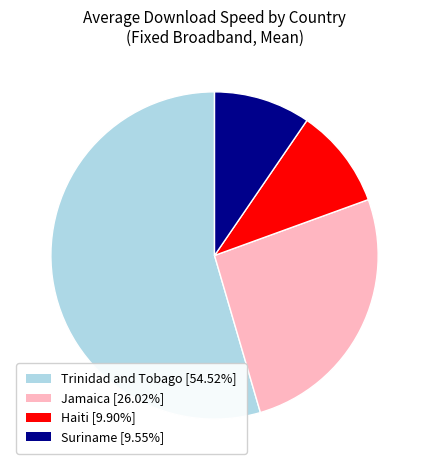

What is the ratio of the value at Suriname [9.55%] to the value at Jamaica [26.02%]?

0.4